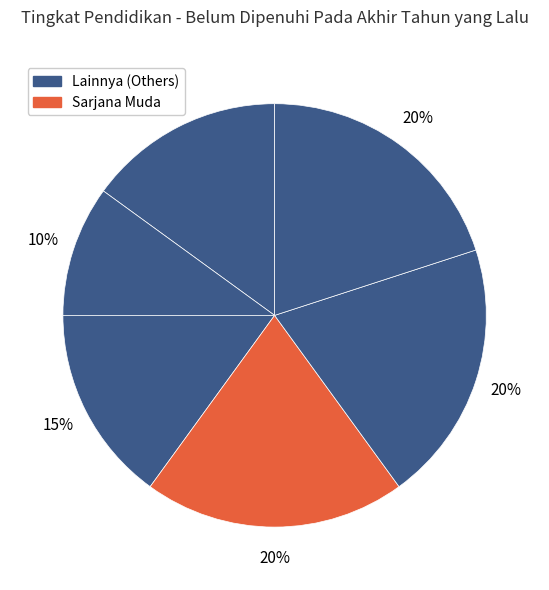

Count the number of slices in the pie.

6